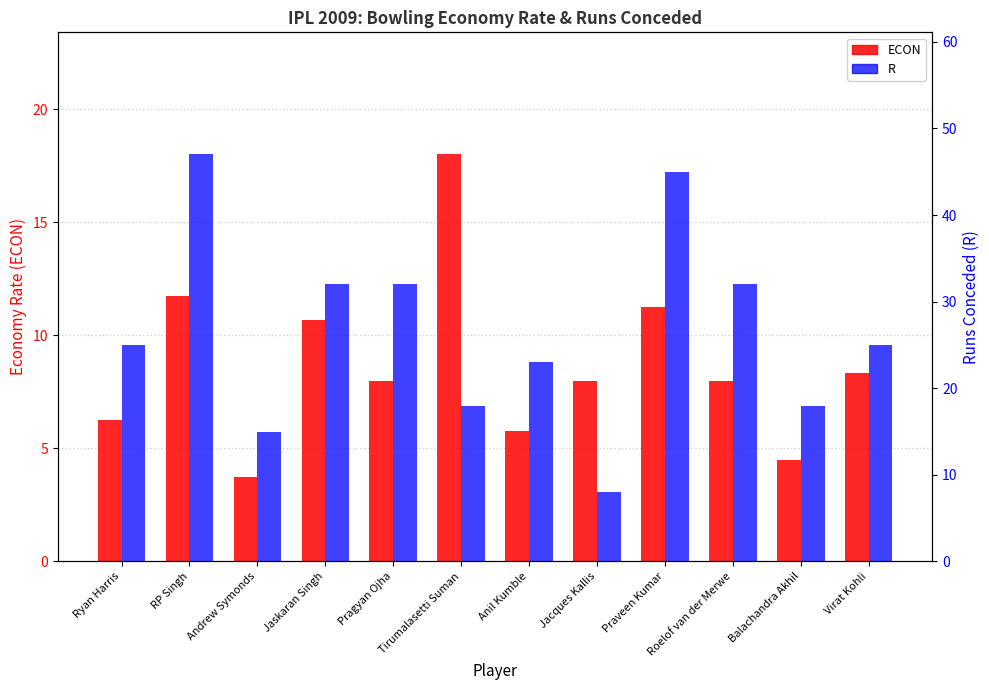

How many data points in ECON are less than 8?

4